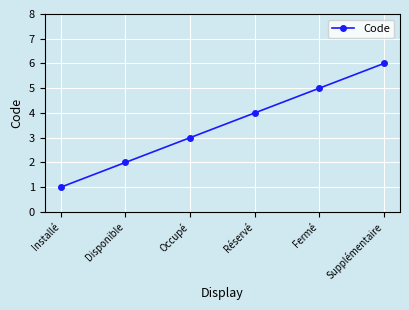

True or false: there are more than 1 points higher than both neighbors.

False